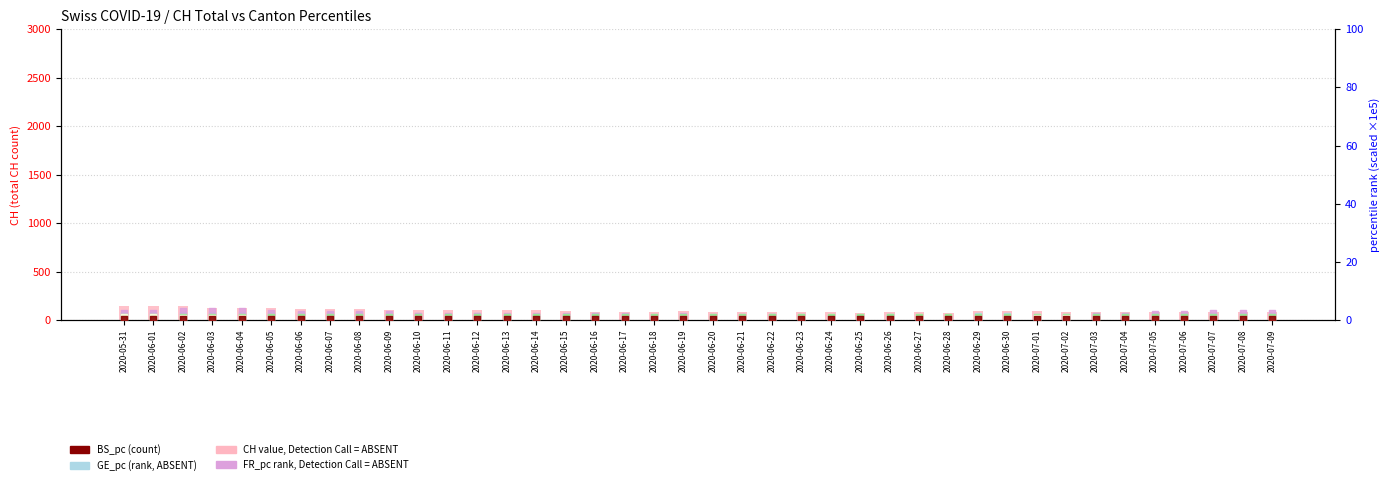

Which series has the largest total across all categories?

CH (count)